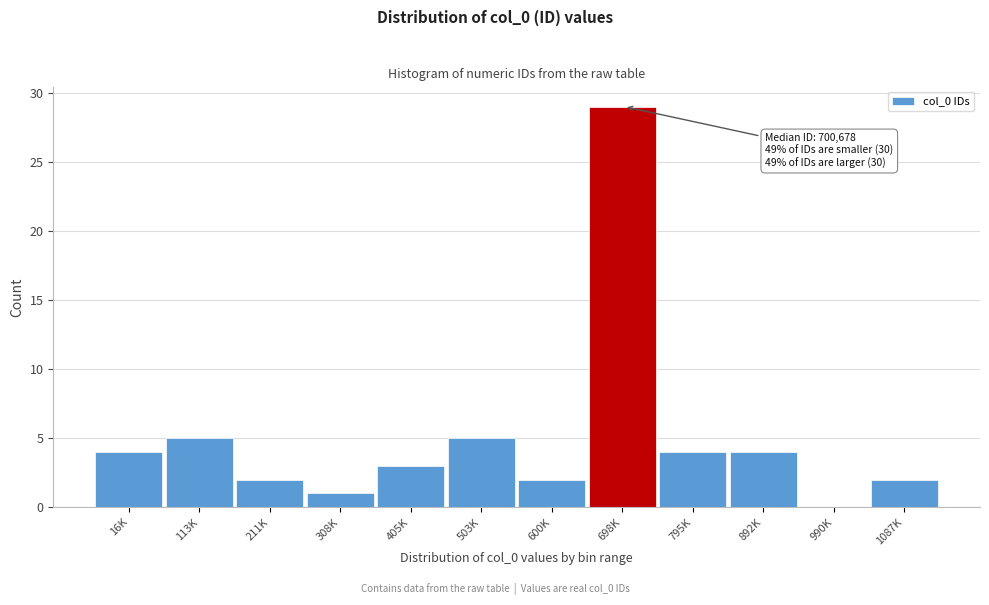

Reading right to left, what are all the values shown in this chart?

1087K=2	990K=0	892K=4	795K=4	698K=29	600K=2	503K=5	405K=3	308K=1	211K=2	113K=5	16K=4